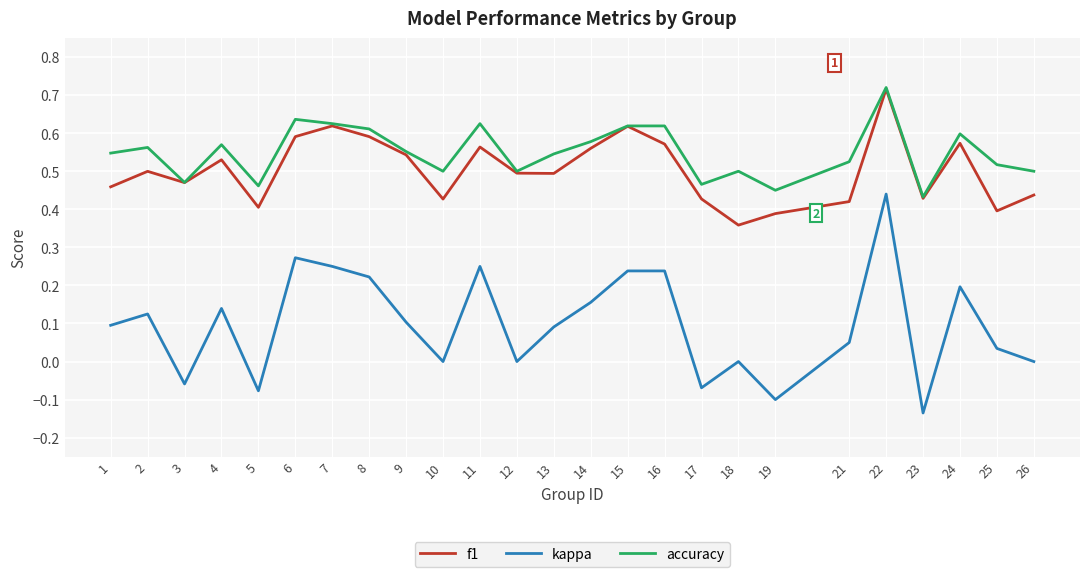

Which series changed the most between 9 and 10?

f1